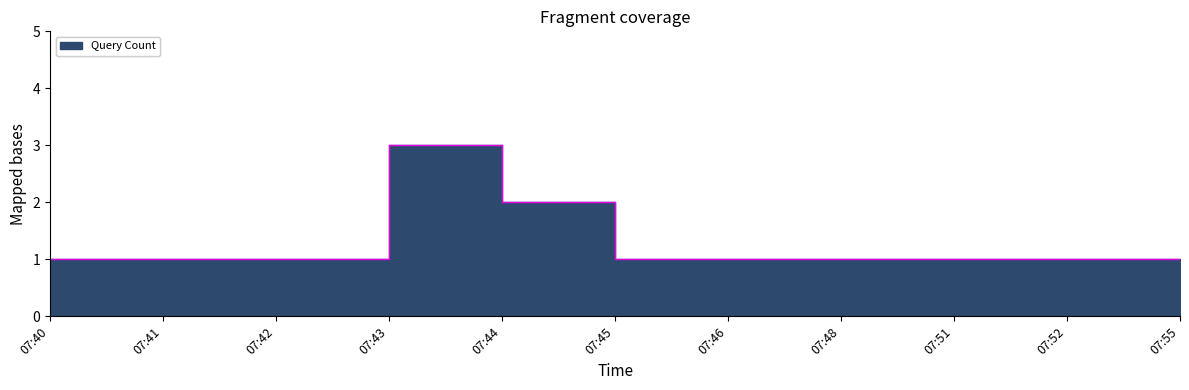

What is the value of the 8th point from the left?

1